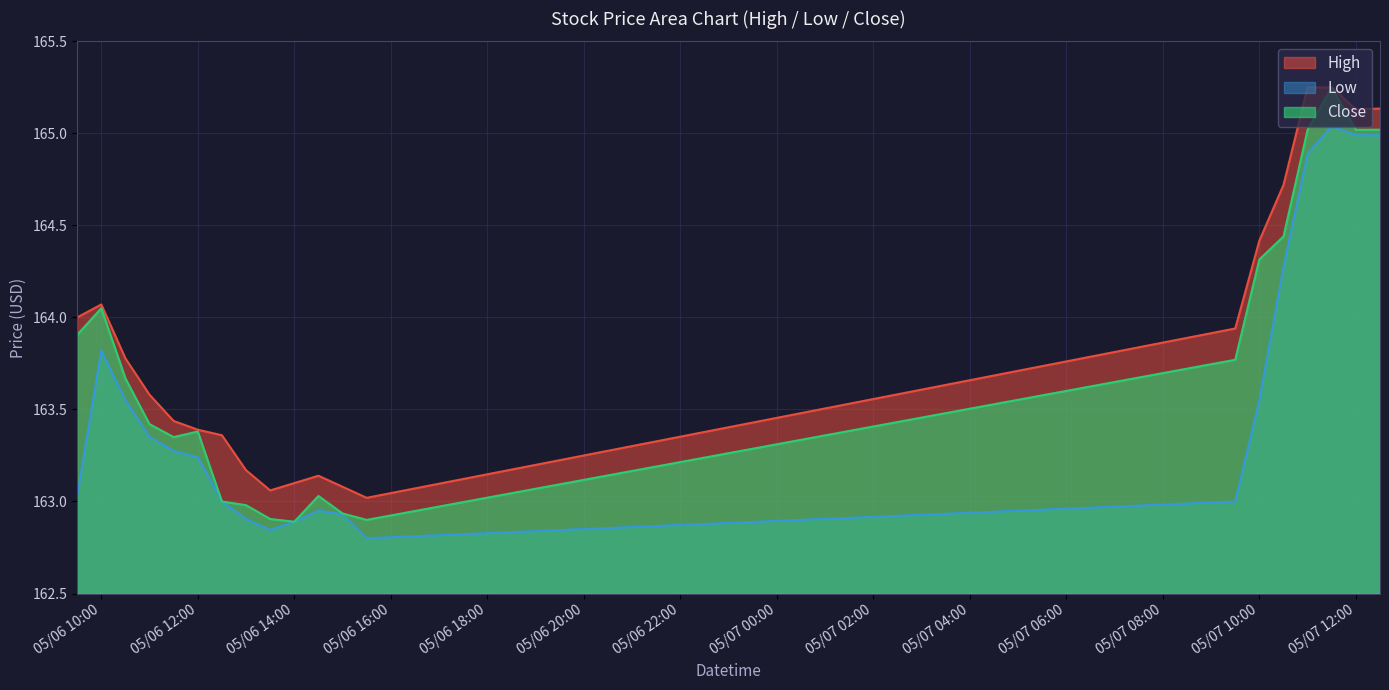

True or false: High has a value of 55.6 at 05/06 12:00.

False